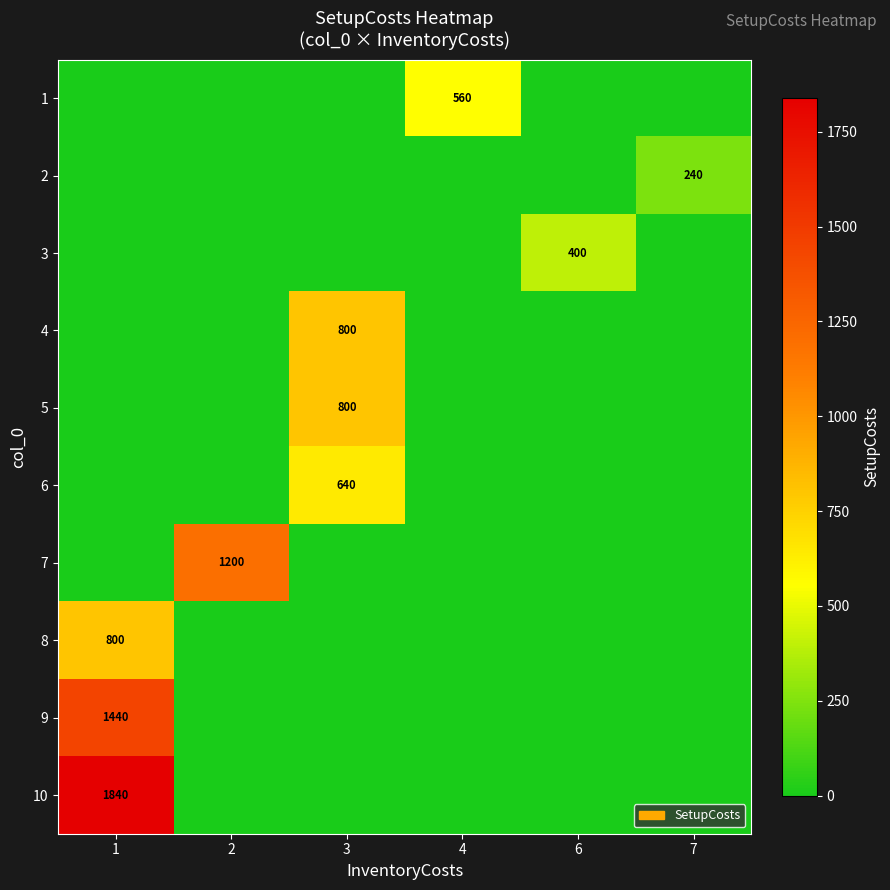

The value of 3 at 6 is 400. True or false?

True